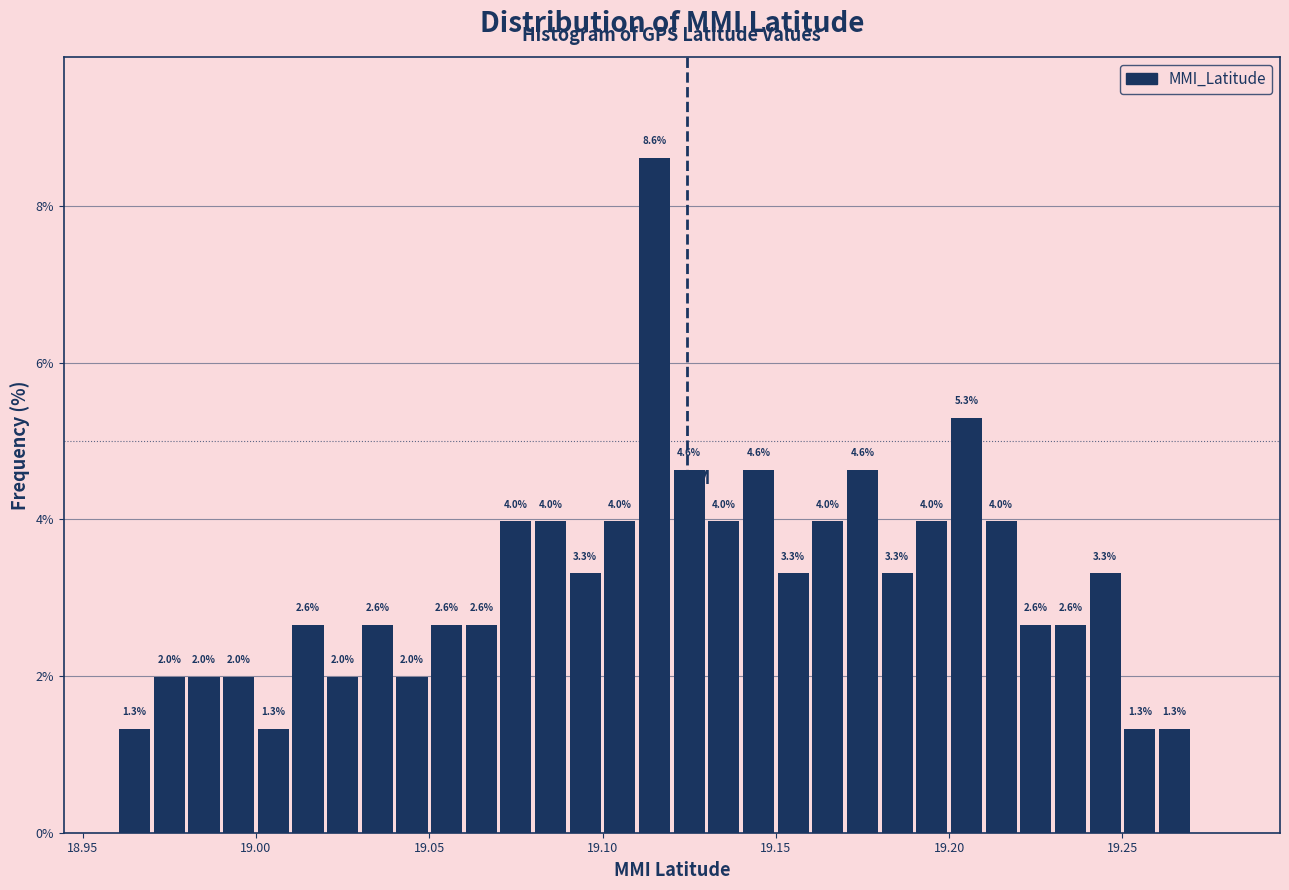

Around what value on the x-axis is the tallest bar? Give the approximate position of its centre, as read against the axis.

19.115